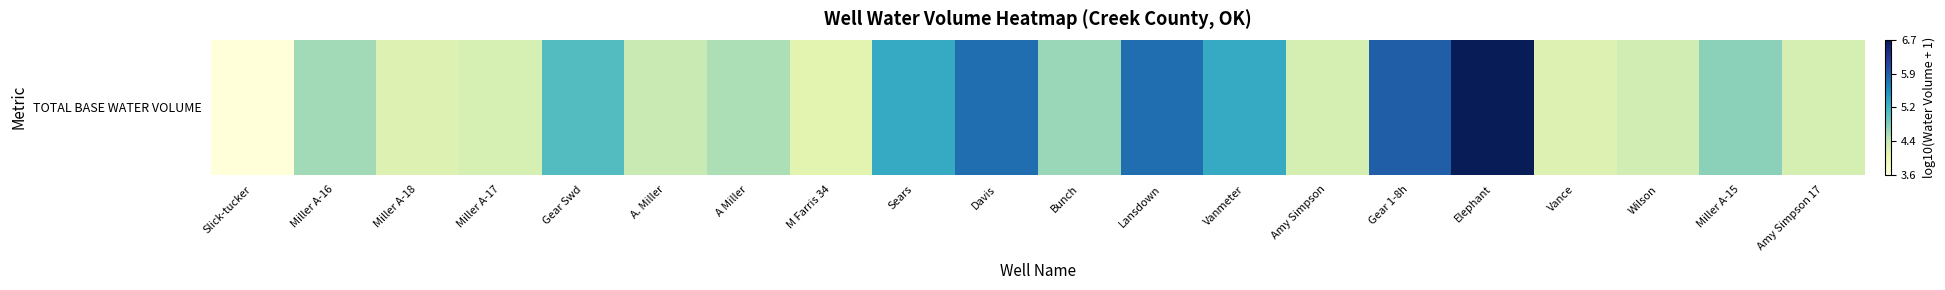

Reading right to left, list all the values displayed in this chart.

4.3	4.7	4.3	4.2	6.7	5.9	4.3	5.3	5.8	4.6	5.8	5.3	4.1	4.5	4.4	5.0	4.2	4.2	4.6	3.6